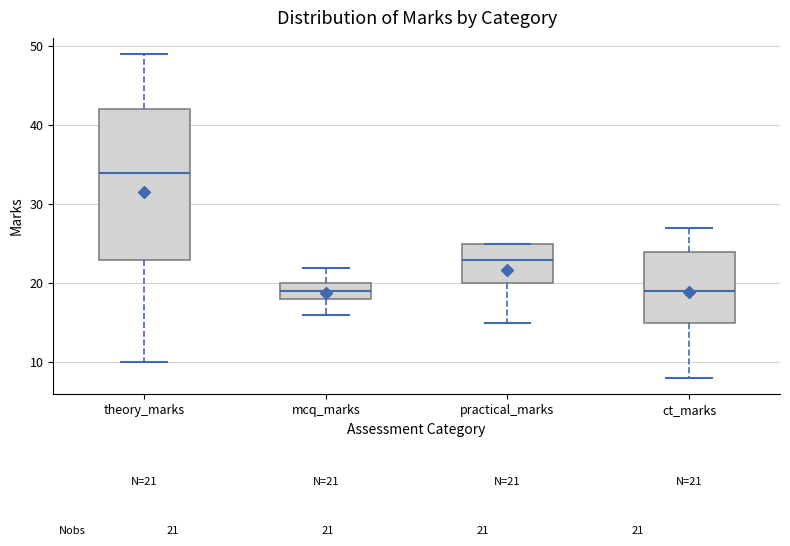

Comparing the boxes themselves (not the whiskers), which one is the tallest?

theory_marks